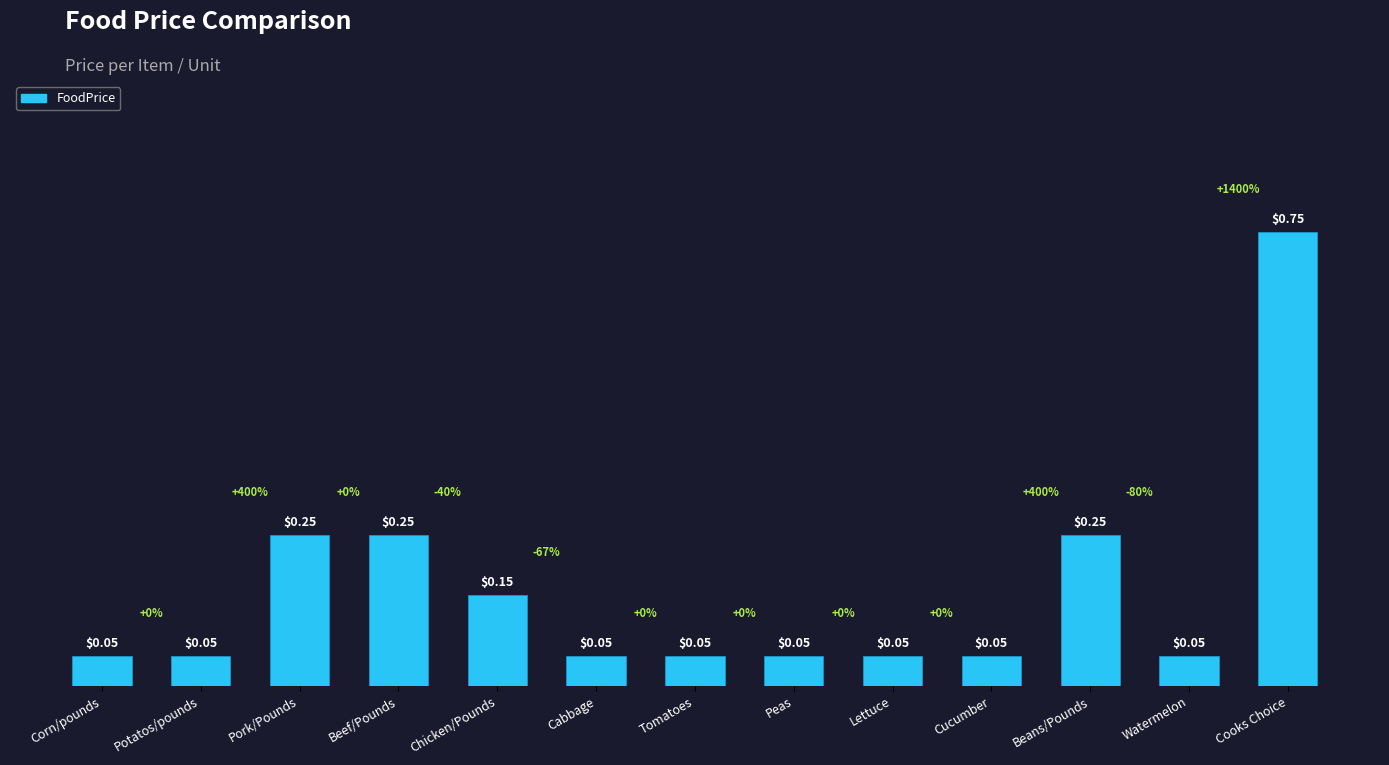

What is the sum of the values at Beef/Pounds and Peas?

0.3